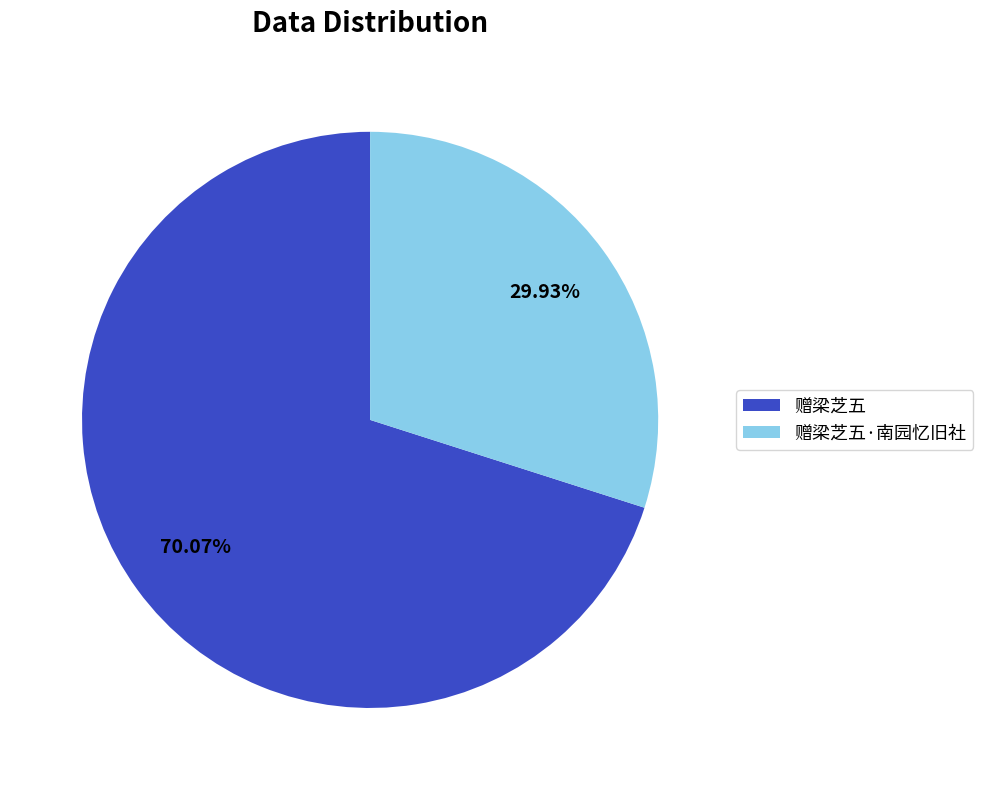

To the nearest percent, what portion does 赠梁芝五·南园忆旧社 represent?

30%